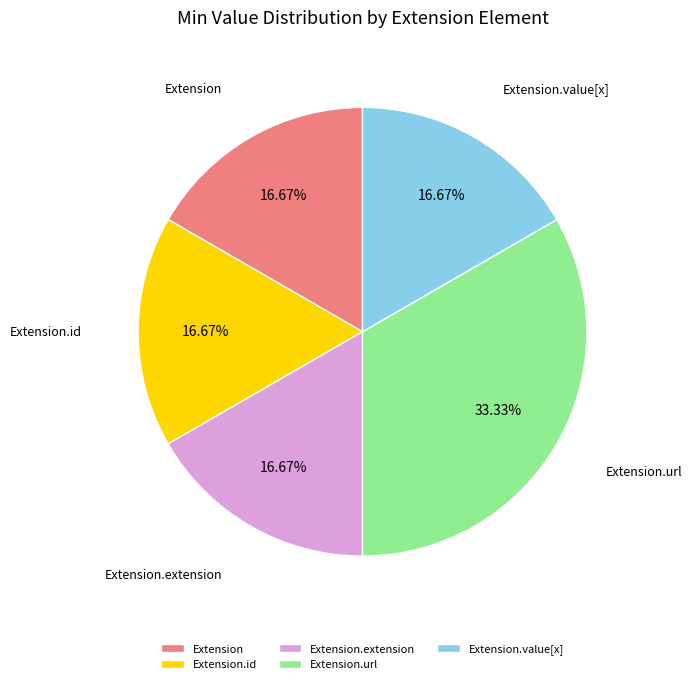

How much of the chart is everything except Extension.id?

83.3%